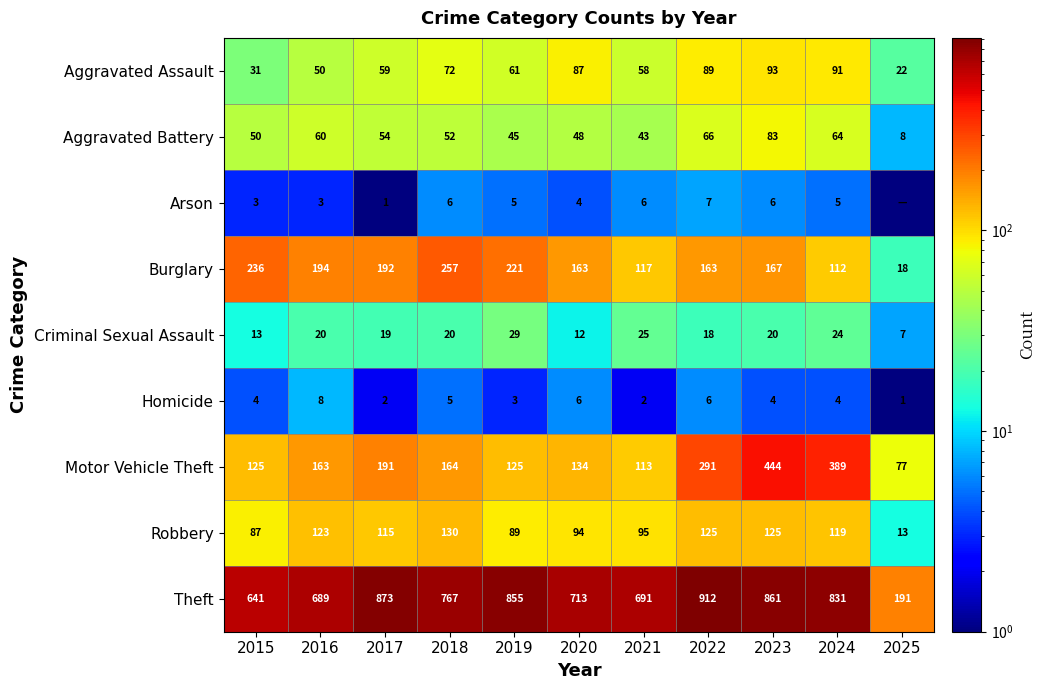

What is the difference between the maximum and second lowest values in the Aggravated Battery series?

40.0